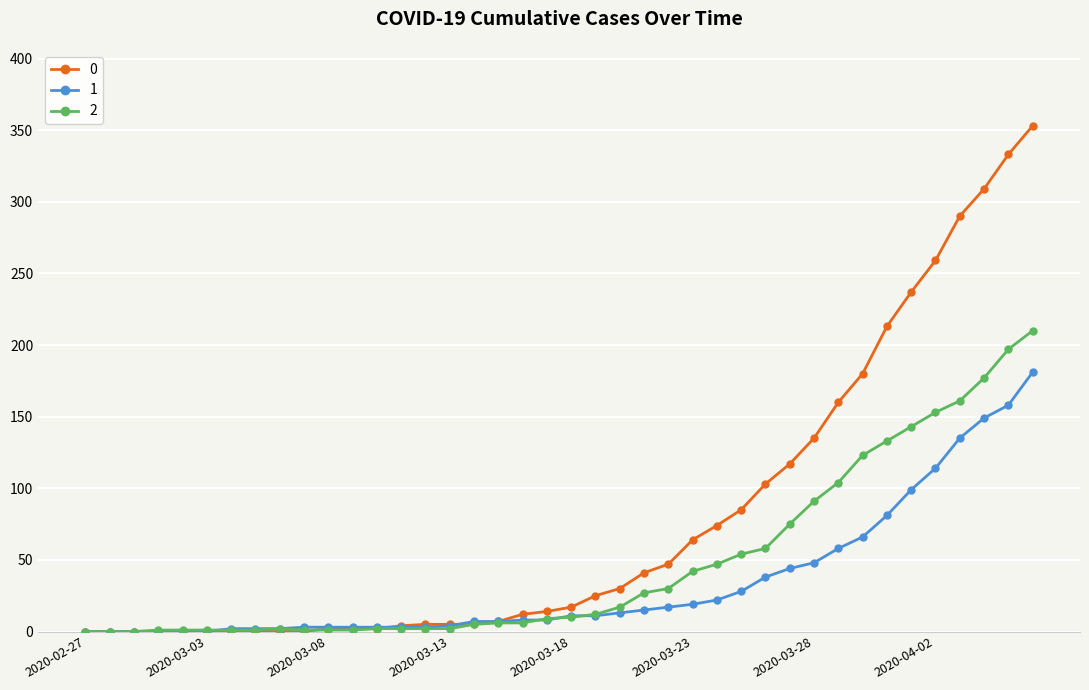

At how many categories does at least one series exceed 254?

5